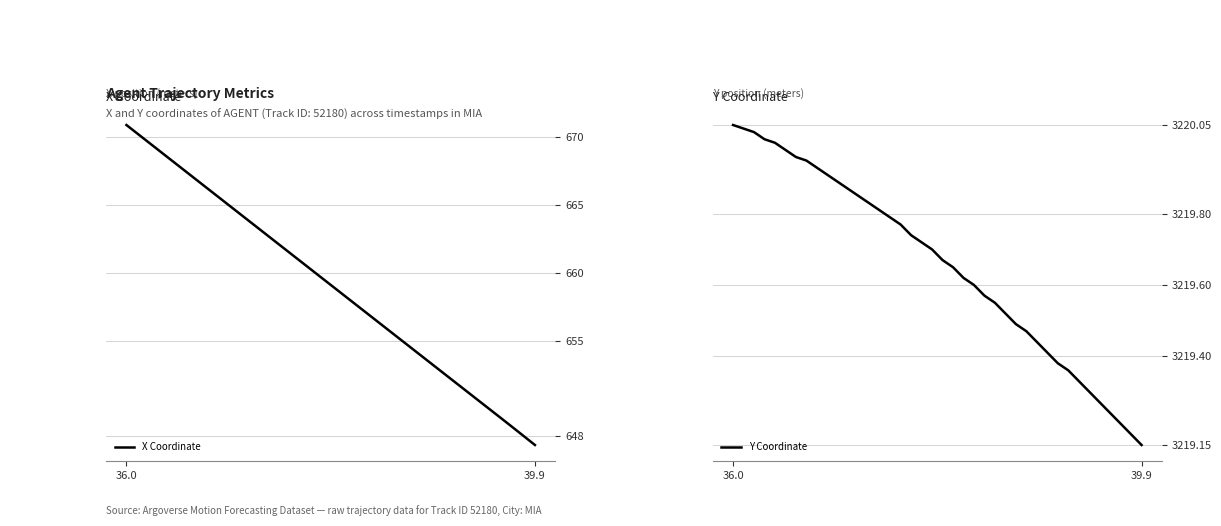

Which category has the highest value in the X Coordinate series?

36.0